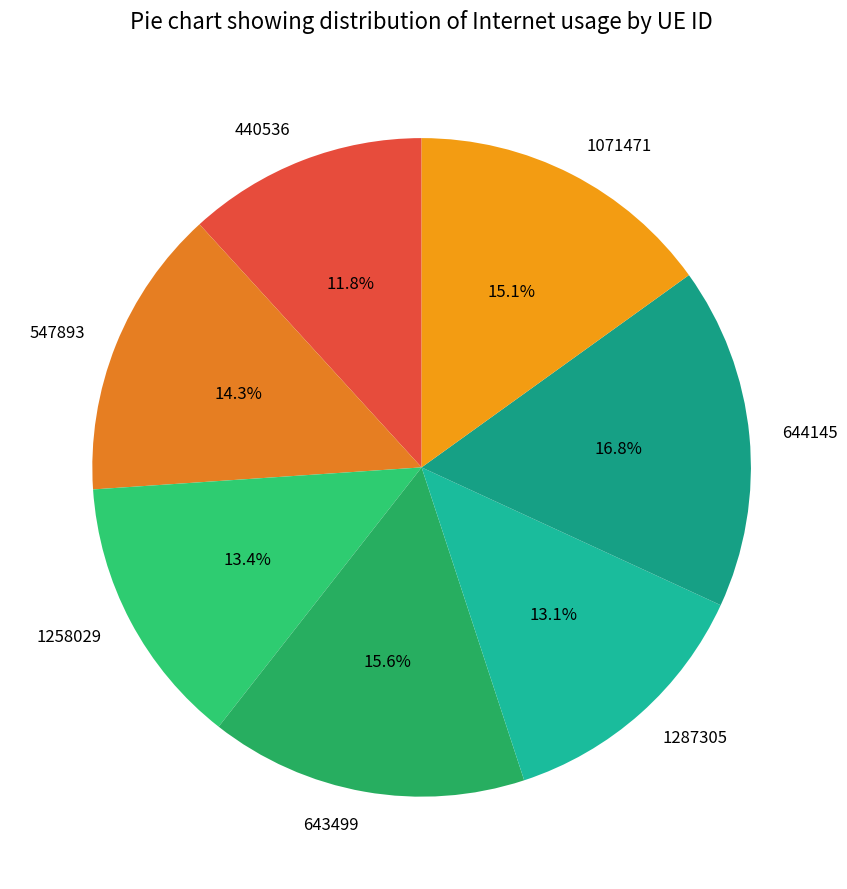

How many slices are in this pie chart?

7